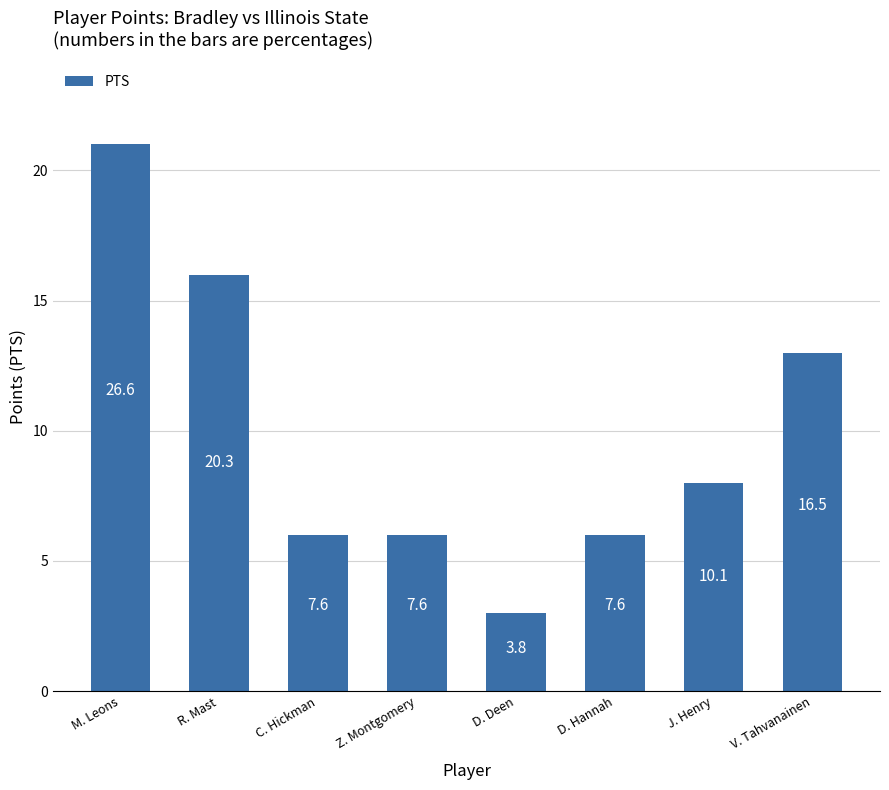

Count the values in the range 6 to 16.

6